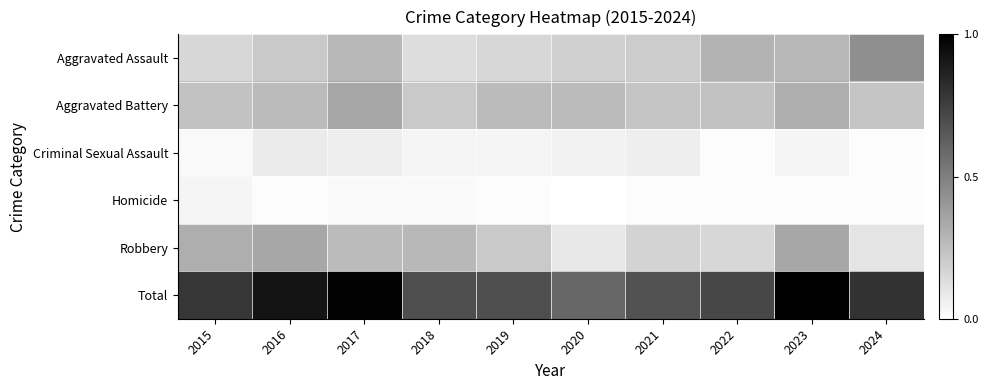

Count the number of categories in the chart.

10